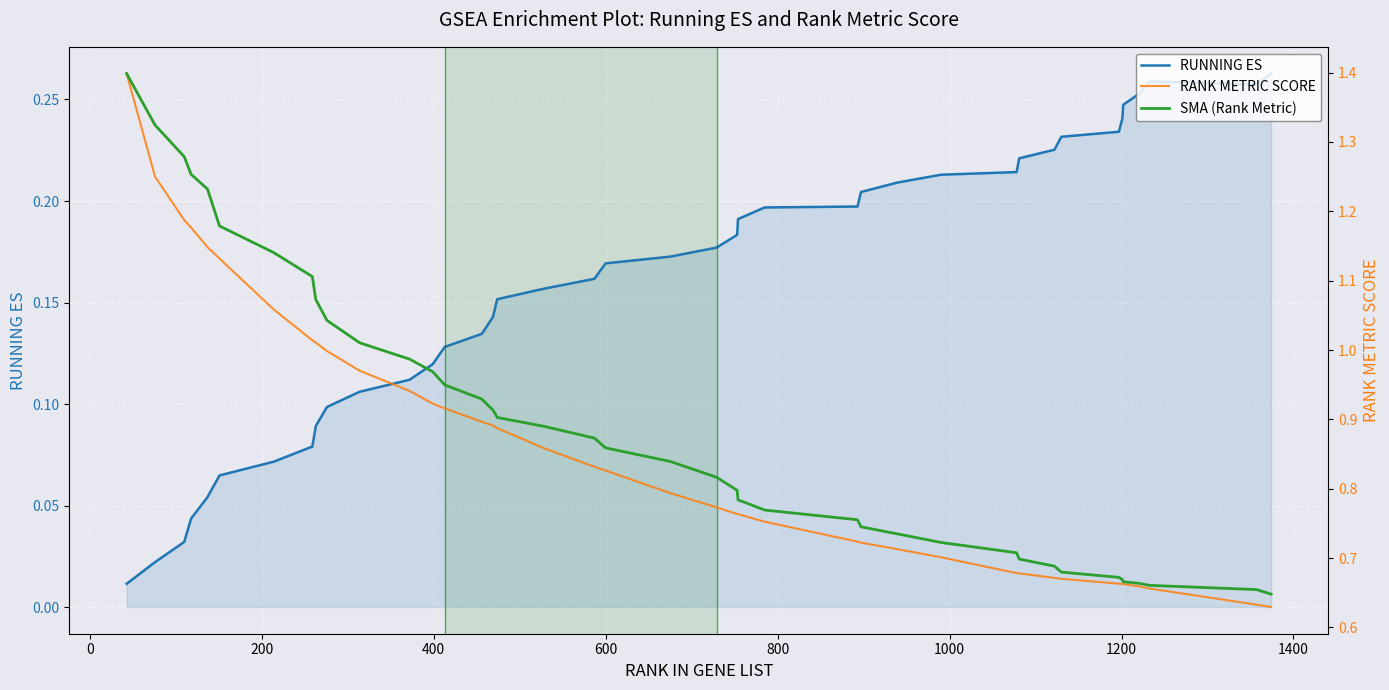

Which series has the widest spread of values?

RANK METRIC SCORE